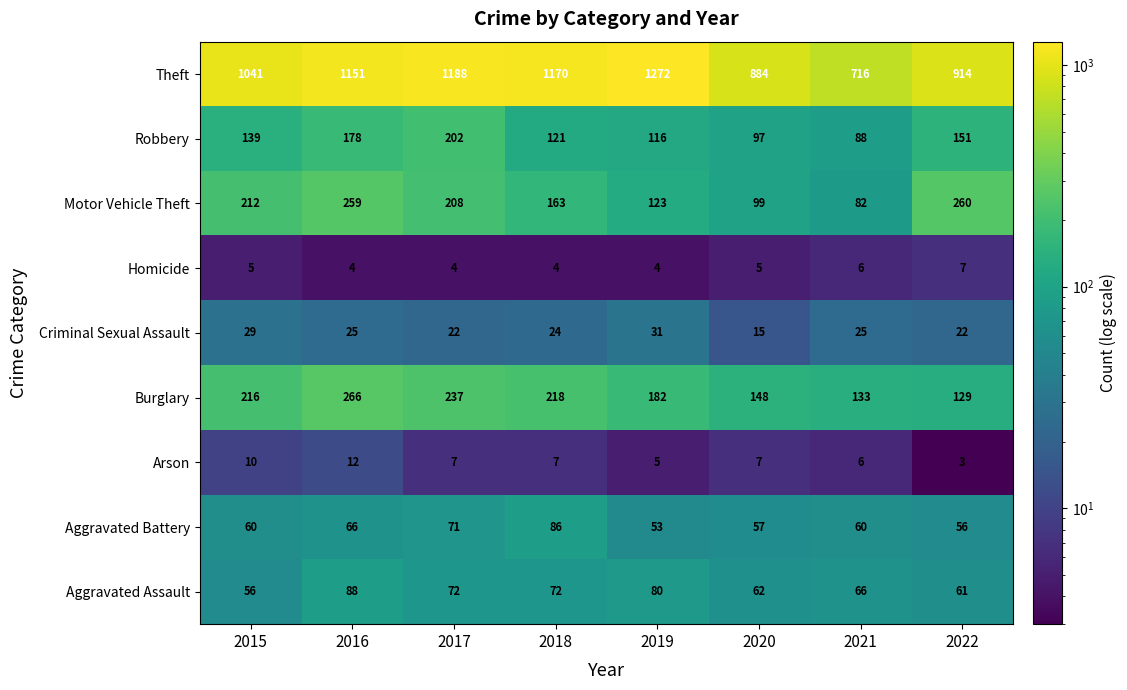

What is the difference between the maximum and minimum values in the Criminal Sexual Assault series?

16